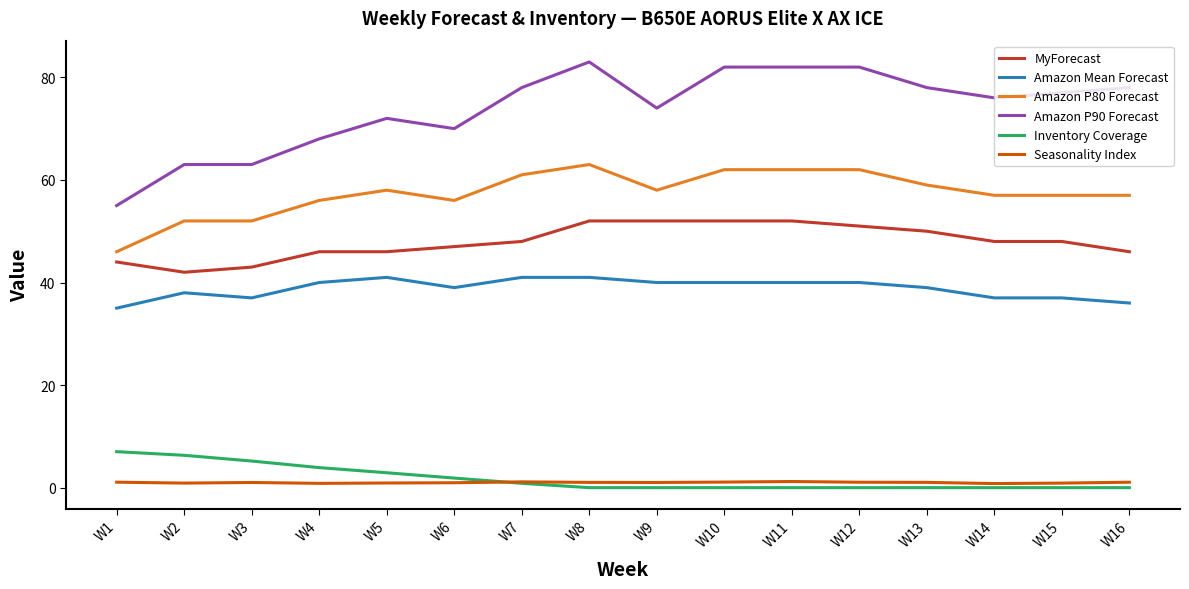

The value of Amazon Mean Forecast at W11 is 54.4. True or false?

False